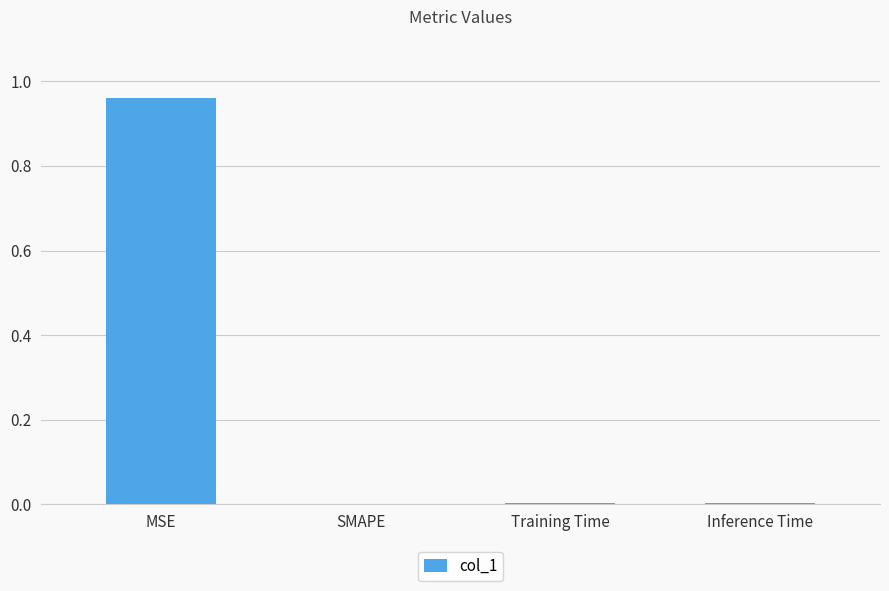

Is it true that the value at Training Time is 0.0?

True